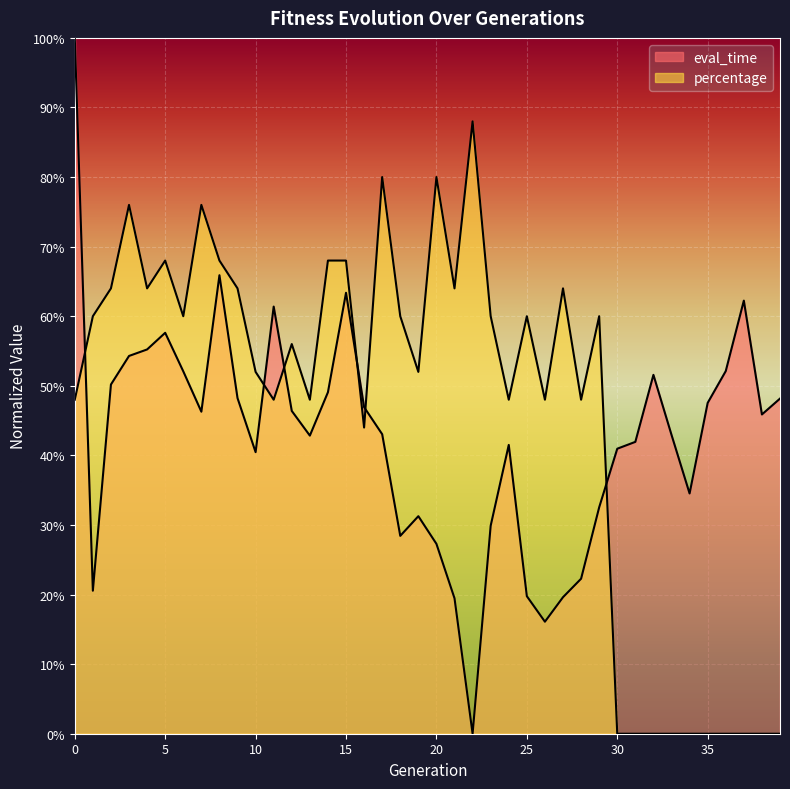

Rank the series at 35 from highest to lowest value.

eval_time, percentage